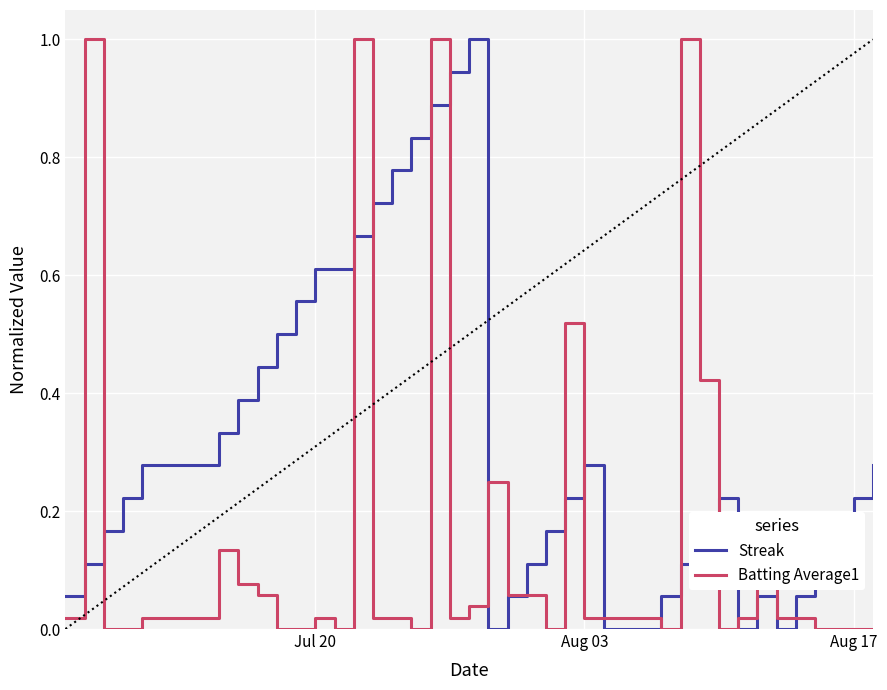

Which series has the largest total across all categories?

Streak